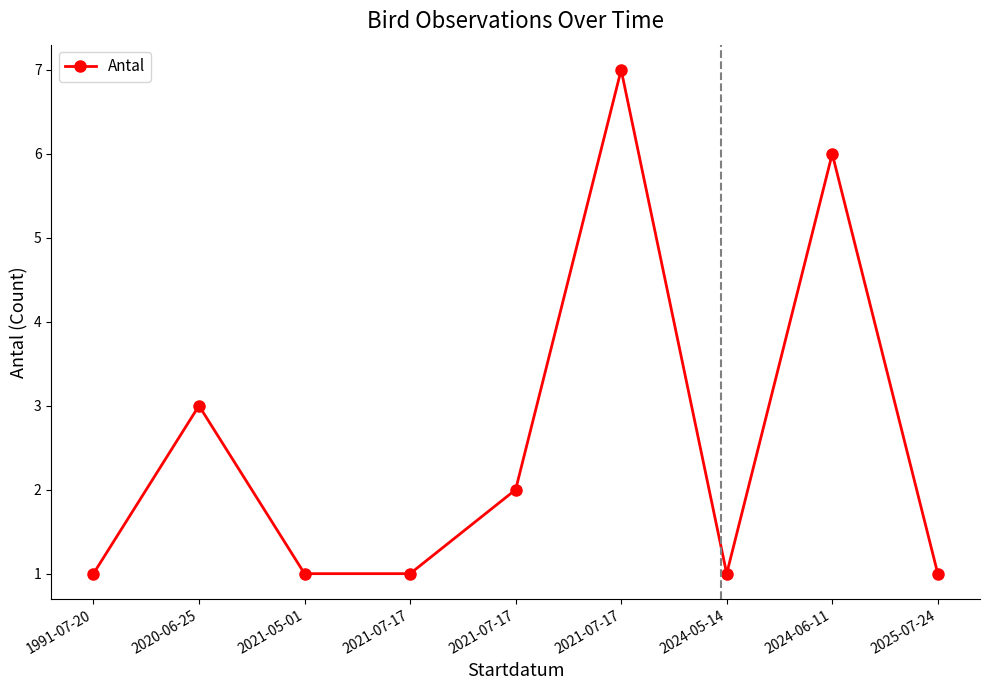

What is the ratio of the value at 1991-07-20 to the value at 2020-06-25?

0.3